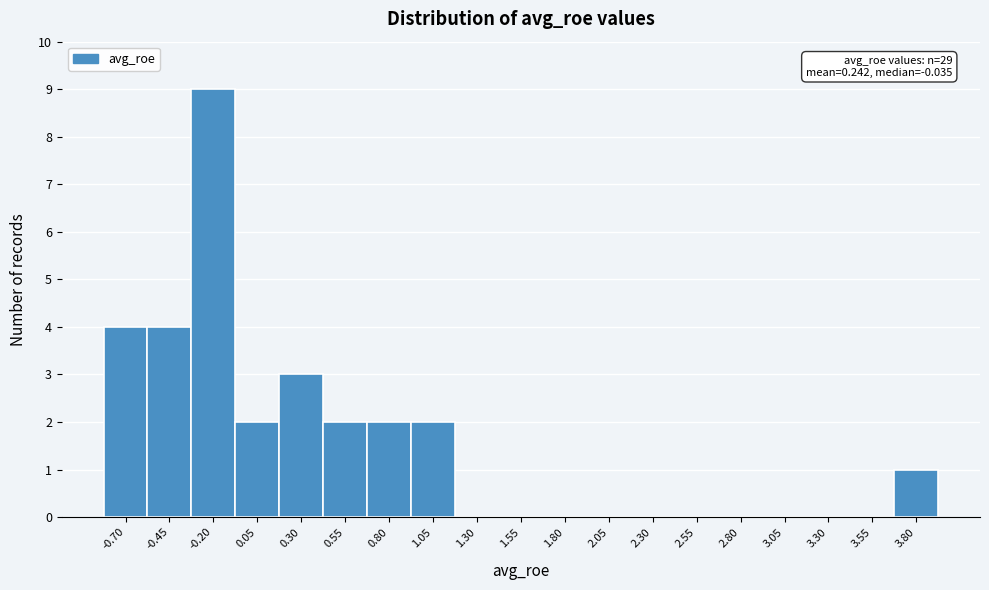

Reading left to right, transcribe all the data shown in this chart.

-0.70=4	-0.45=4	-0.20=9	0.05=2	0.30=3	0.55=2	0.80=2	1.05=2	1.30=0	1.55=0	1.80=0	2.05=0	2.30=0	2.55=0	2.80=0	3.05=0	3.30=0	3.55=0	3.80=1